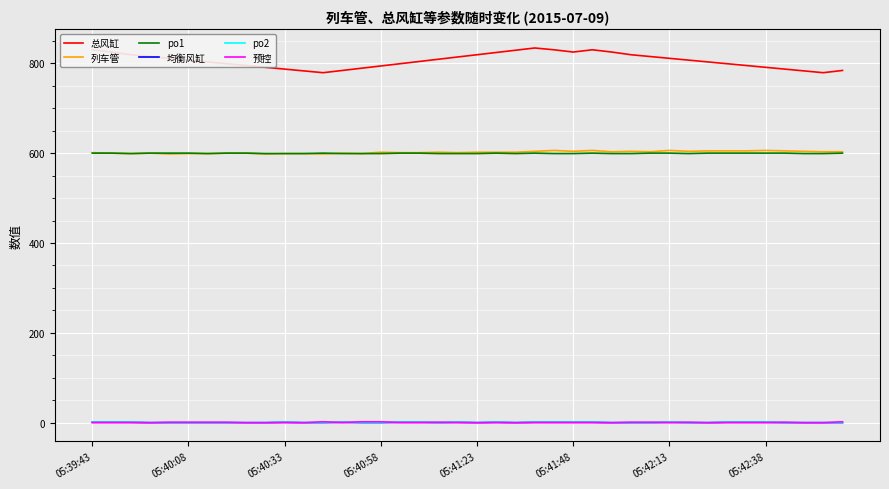

Is this an area chart (filled region under the line)?

No